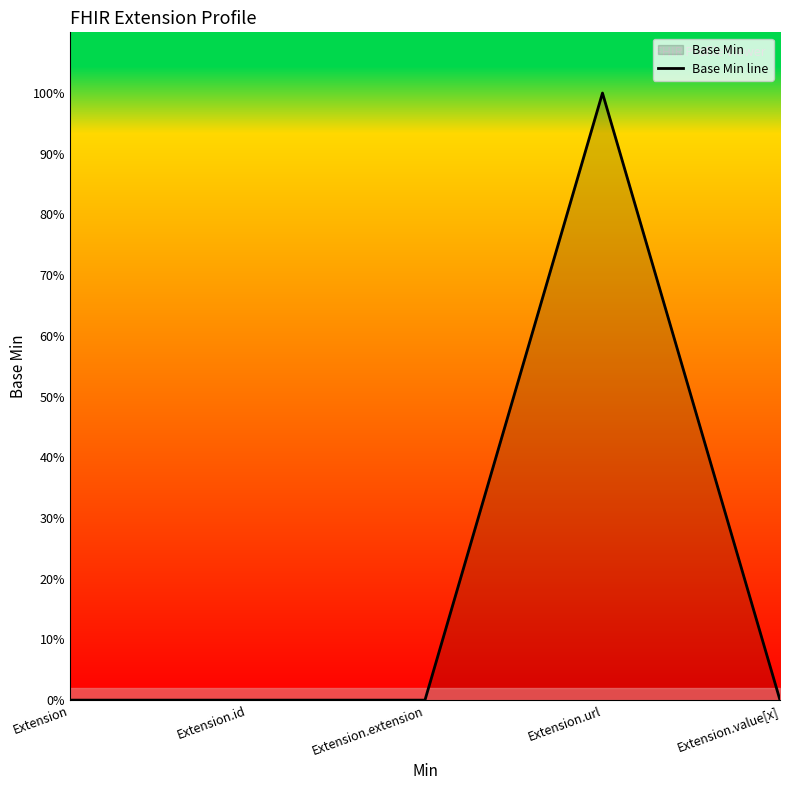

Rank the categories by value from highest to lowest.

Extension.url, Extension, Extension.id, Extension.extension, Extension.value[x]